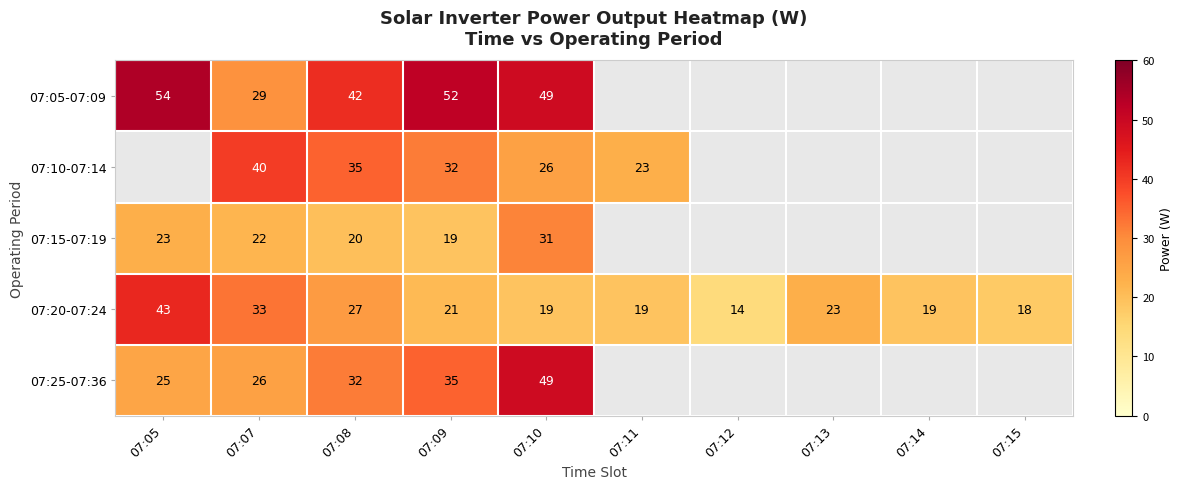

At which category does the chart reach its minimum across all series?

07:12